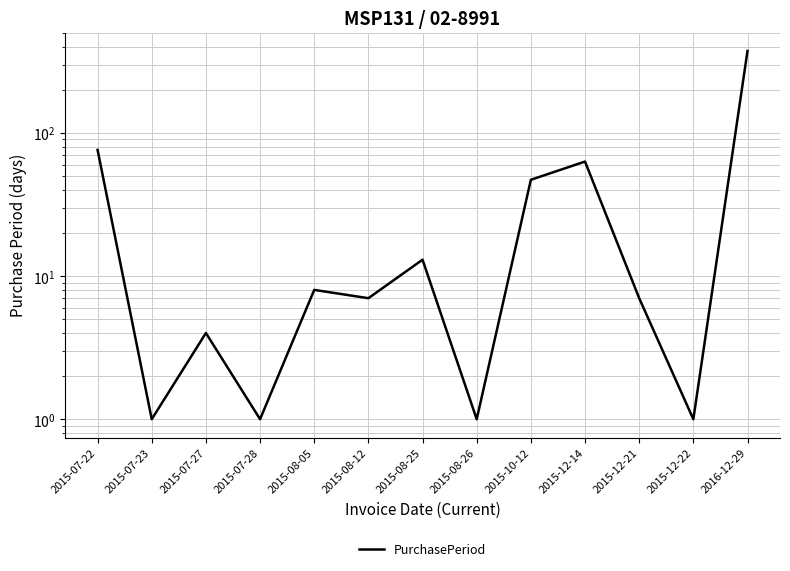

The chart shows a value of 63 at 2015-12-14. True or false?

True